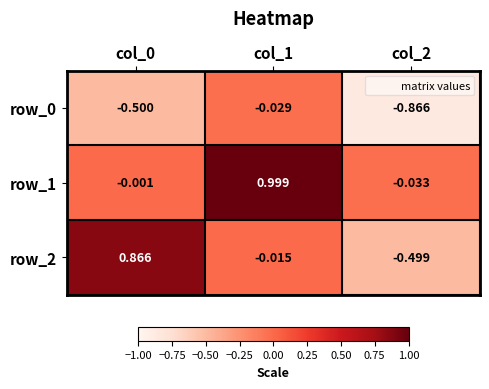

Is the value of row_0 at col_0 greater than the value of row_2 at col_0?

No